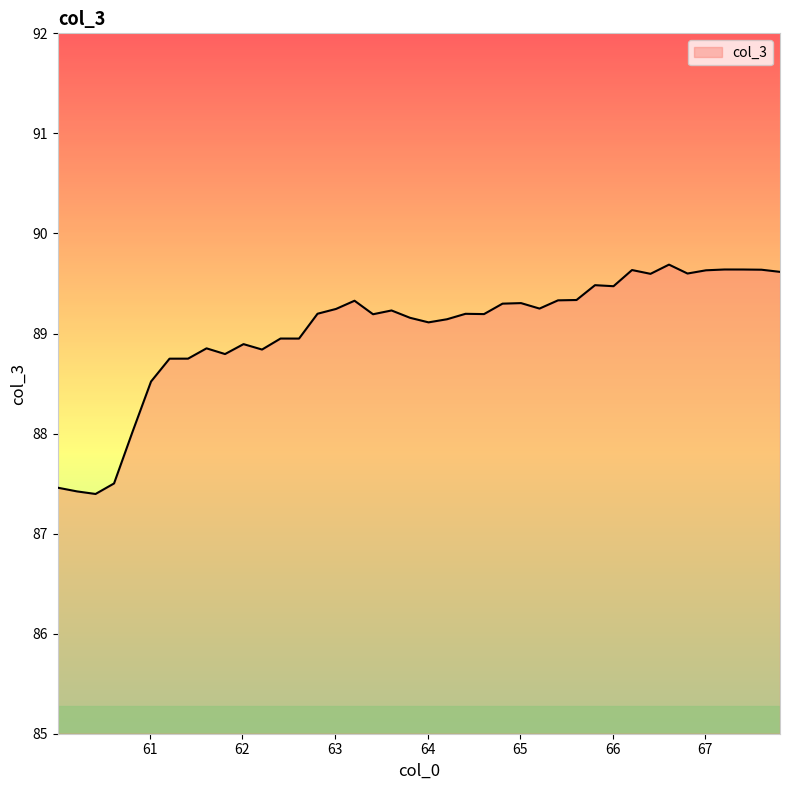

What is the maximum value shown in the chart?

89.7